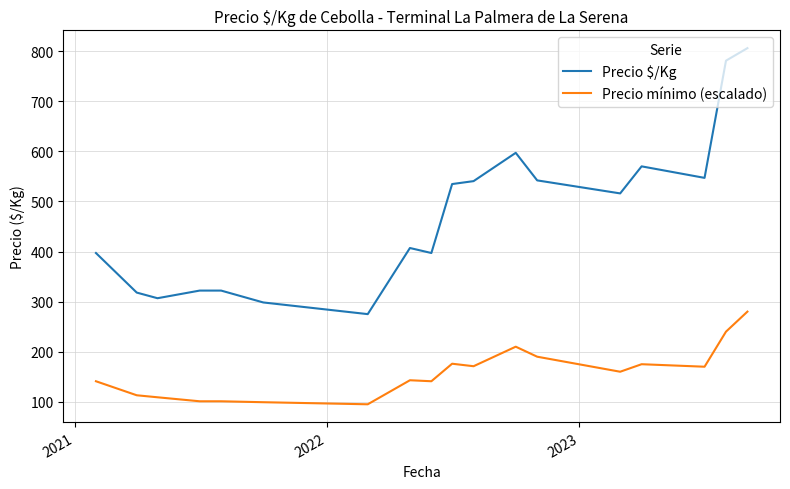

How many lines are shown in the chart?

2